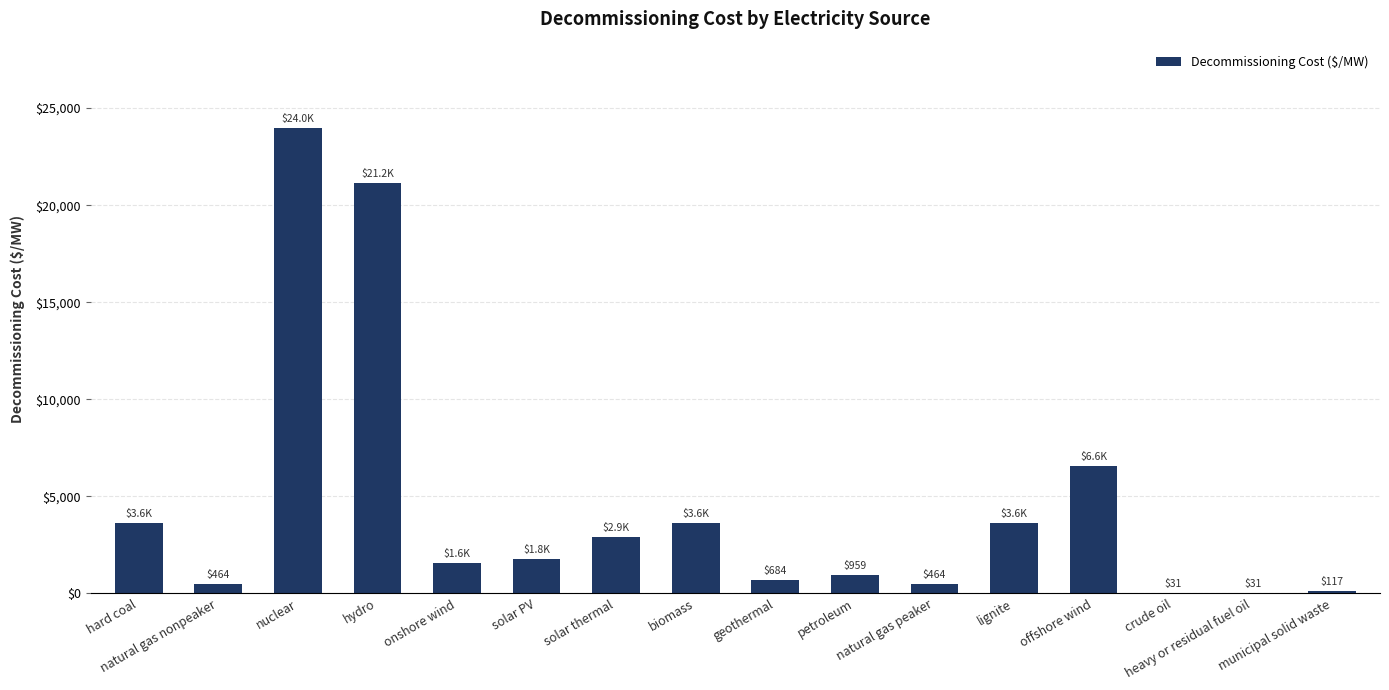

The value at municipal solid waste is 117.1. True or false?

True